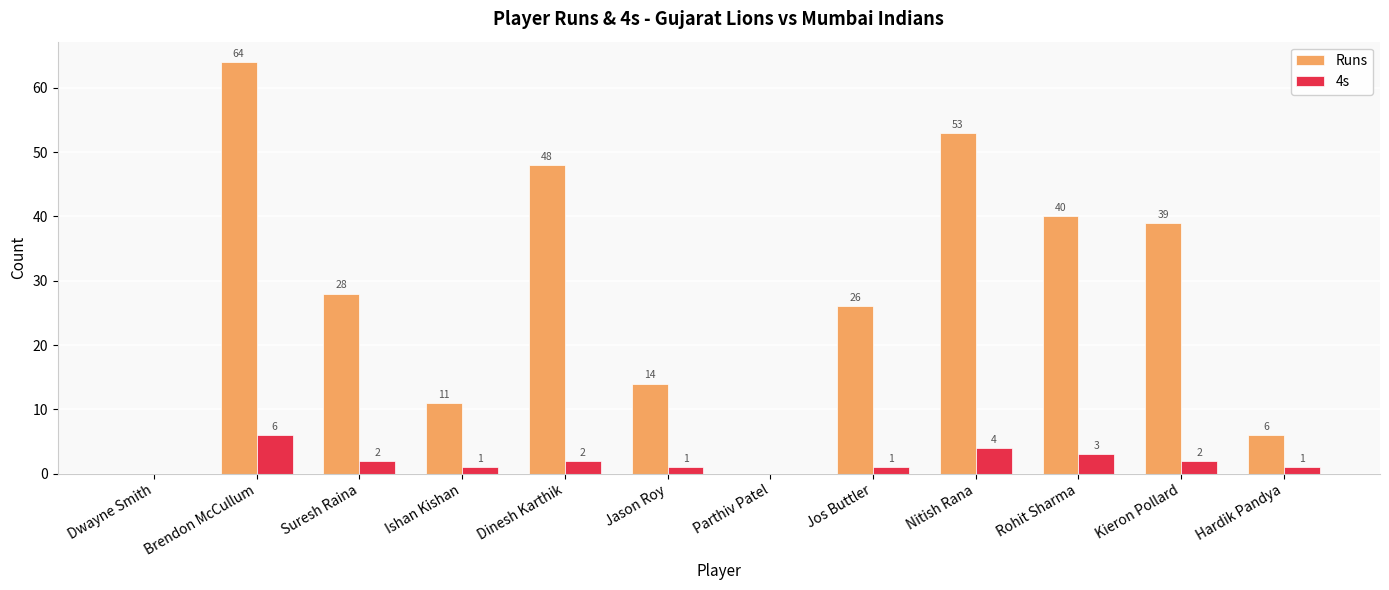

What is the average value of the 4s series?

2